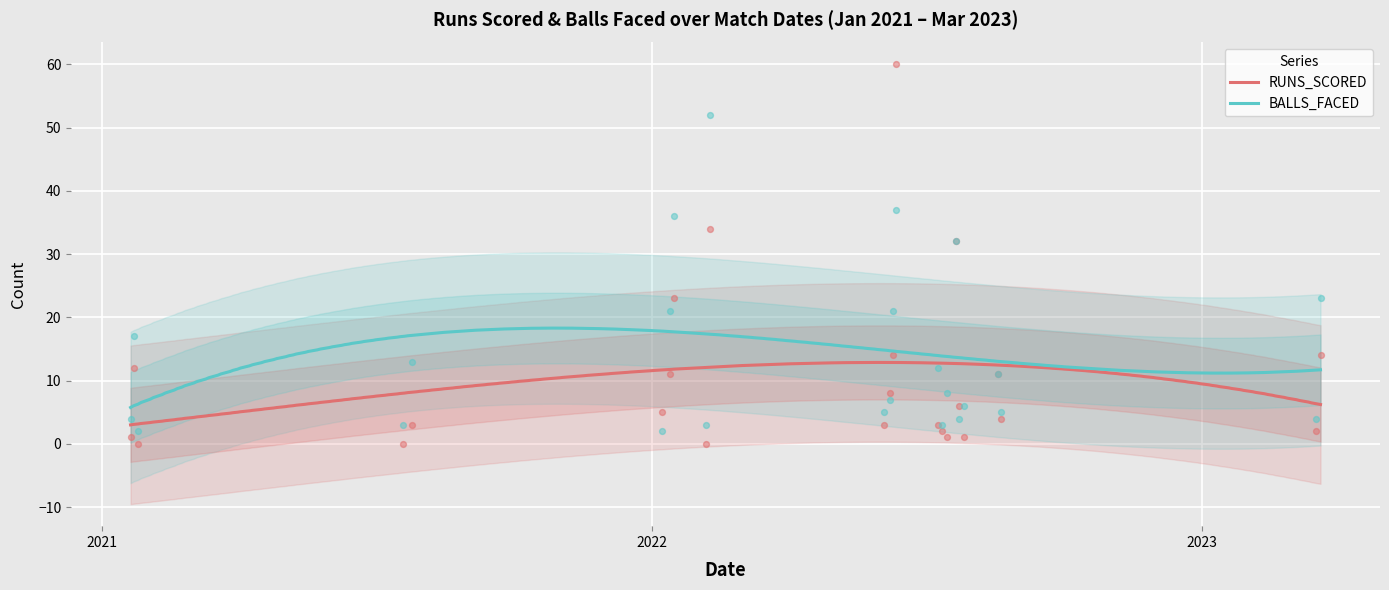

At which category is the sum across all series the highest?

12/06/2022